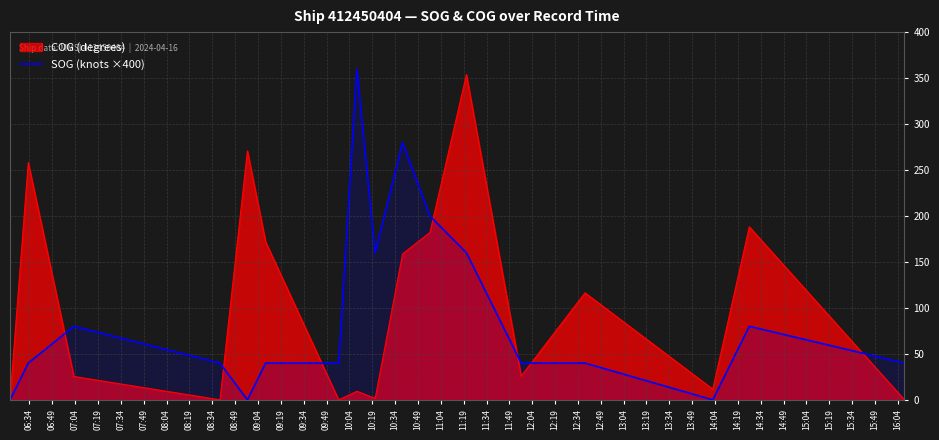

What is the highest value of the COG (degrees) series?

353.7